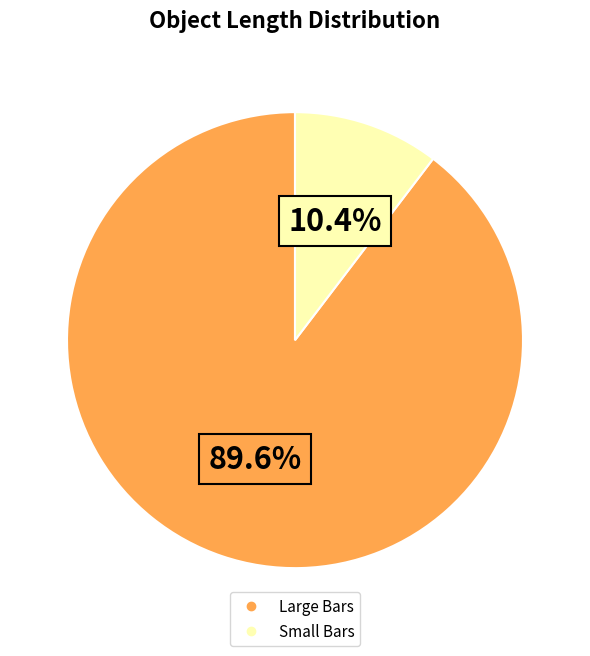

Is there any slice that represents more than half of the pie?

Yes